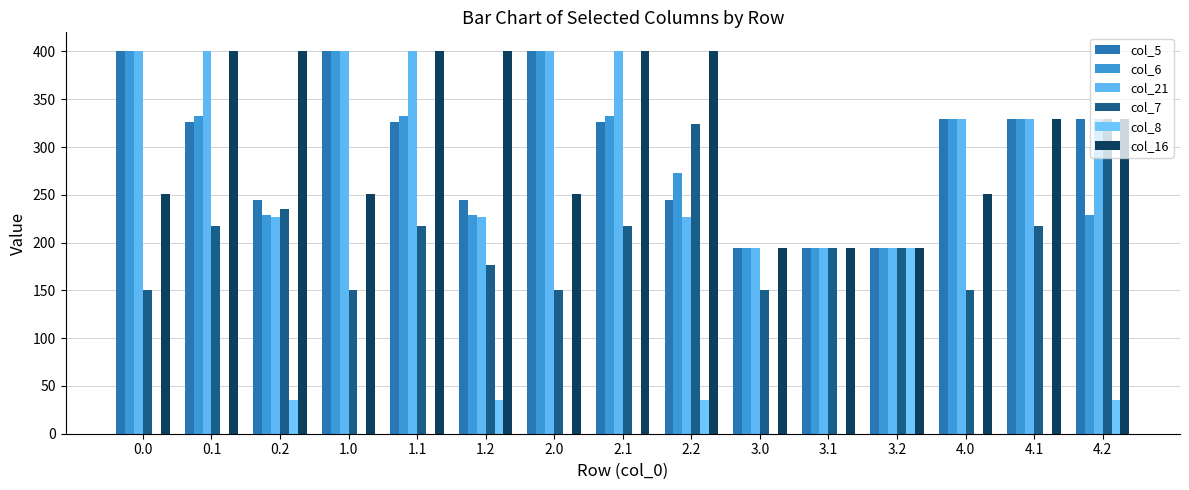

Which series has the largest range (max minus min)?

col_5